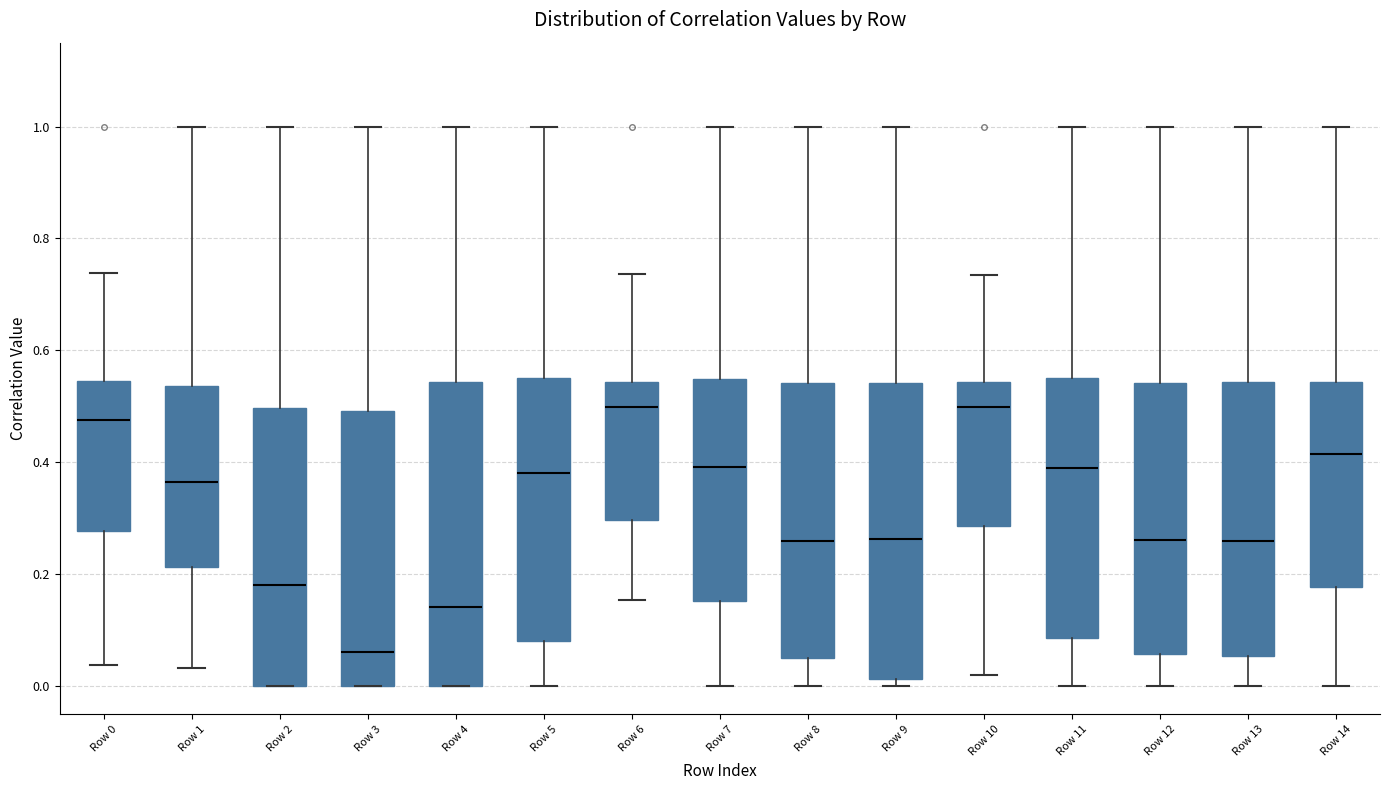

Which box has the lowest median line?

Row 3